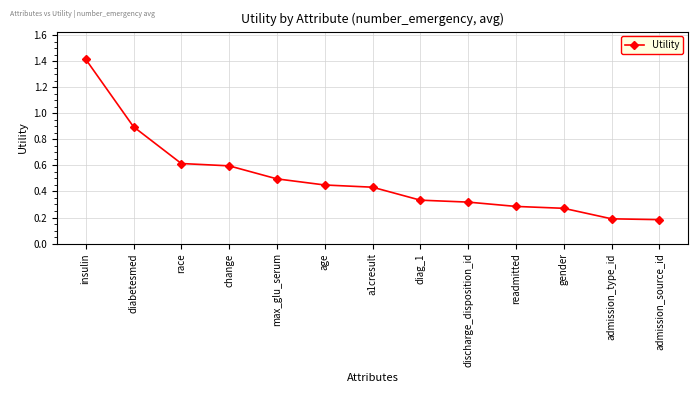

What is the maximum value shown in the chart?

1.4